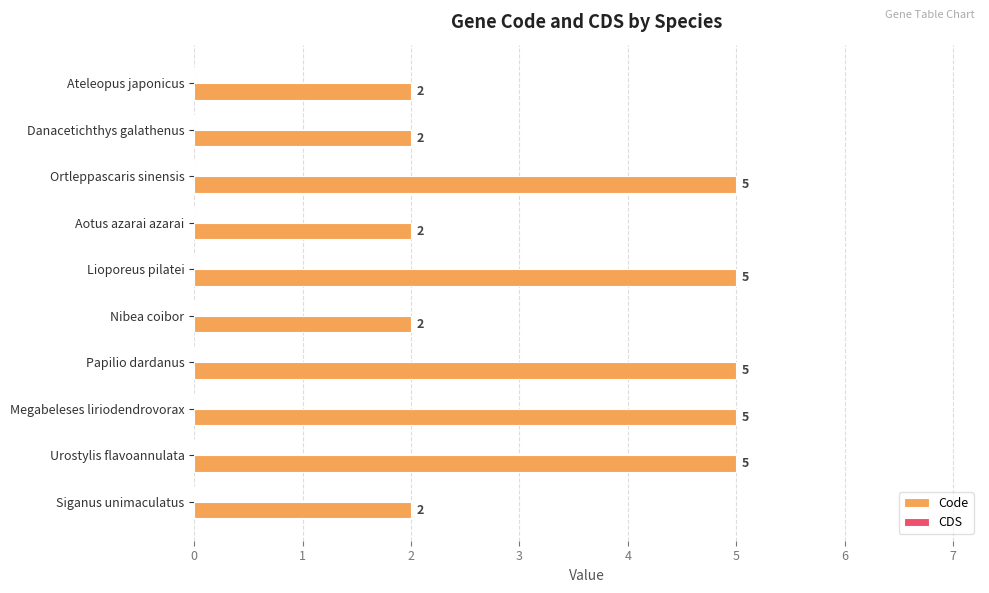

What is the change in value from Ateleopus japonicus to Ortleppascaris sinensis?

+3